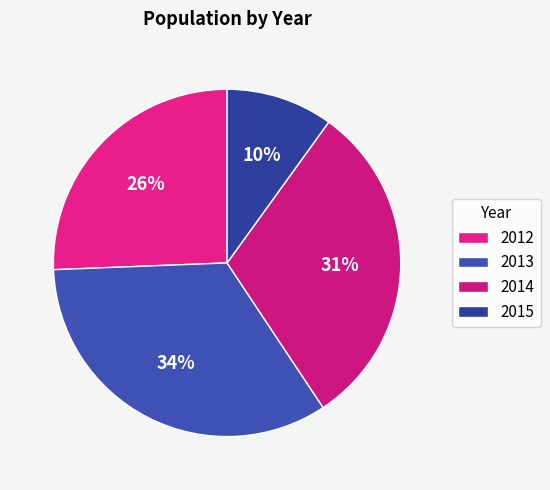

Which category has the biggest portion of the pie?

2013